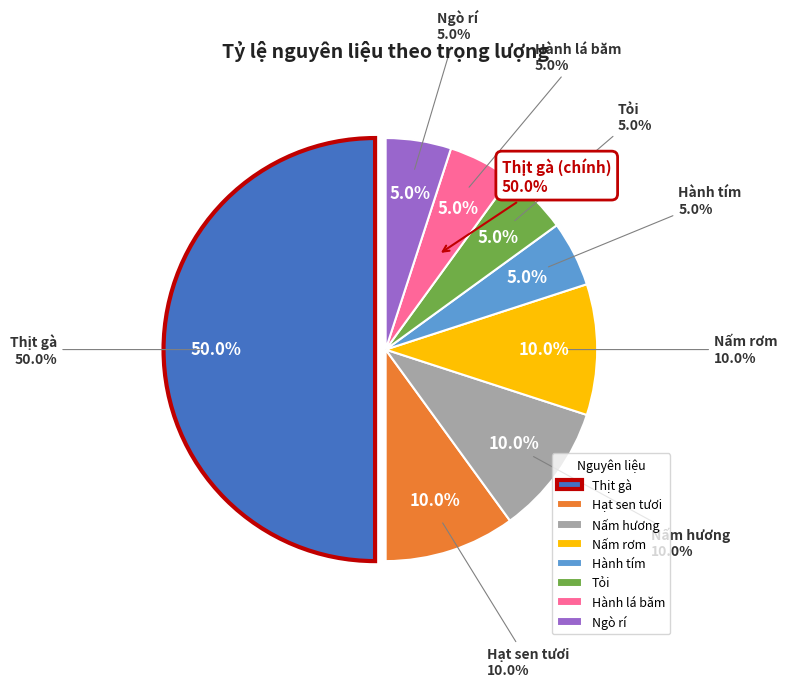

Do Nấm hương and Hành tím together represent more than half of the pie?

No